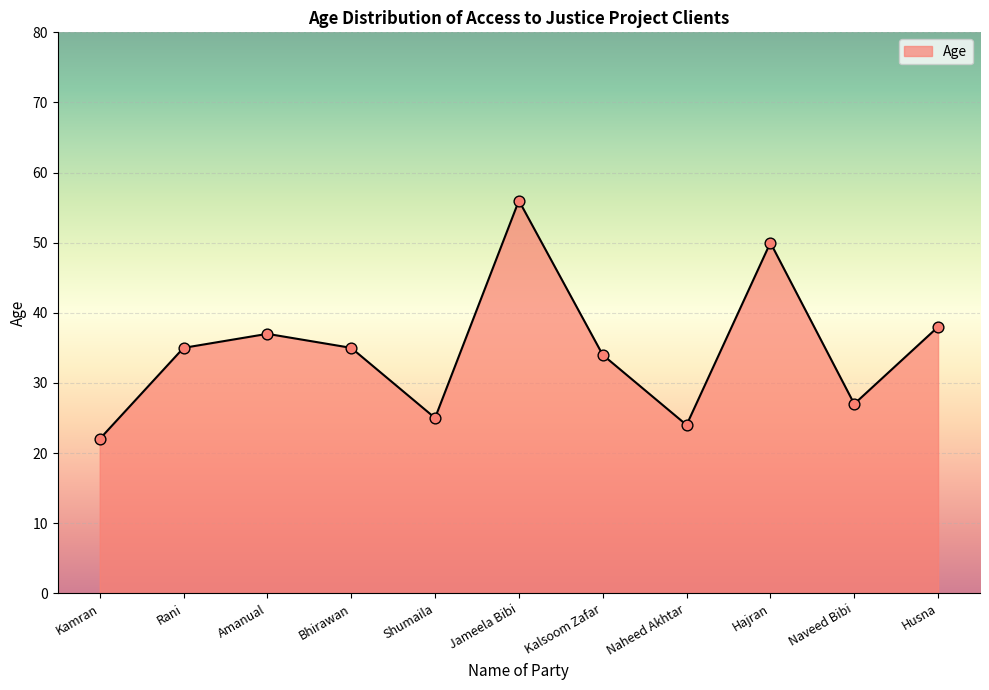

What is the change in value from Naveed Bibi to Husna?

+11